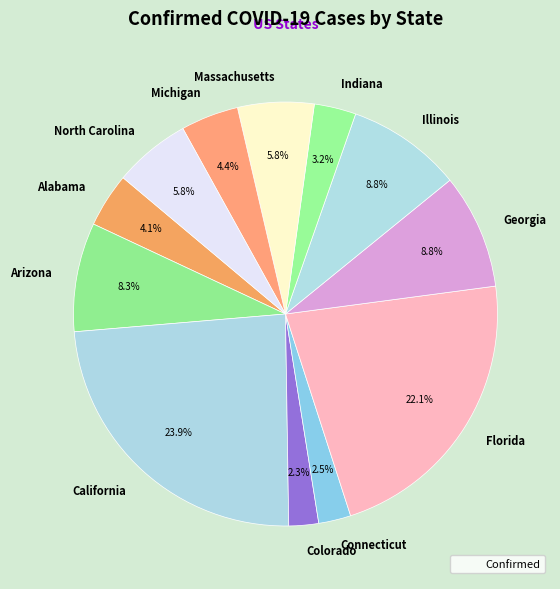

To the nearest percent, what portion does Arizona represent?

8%